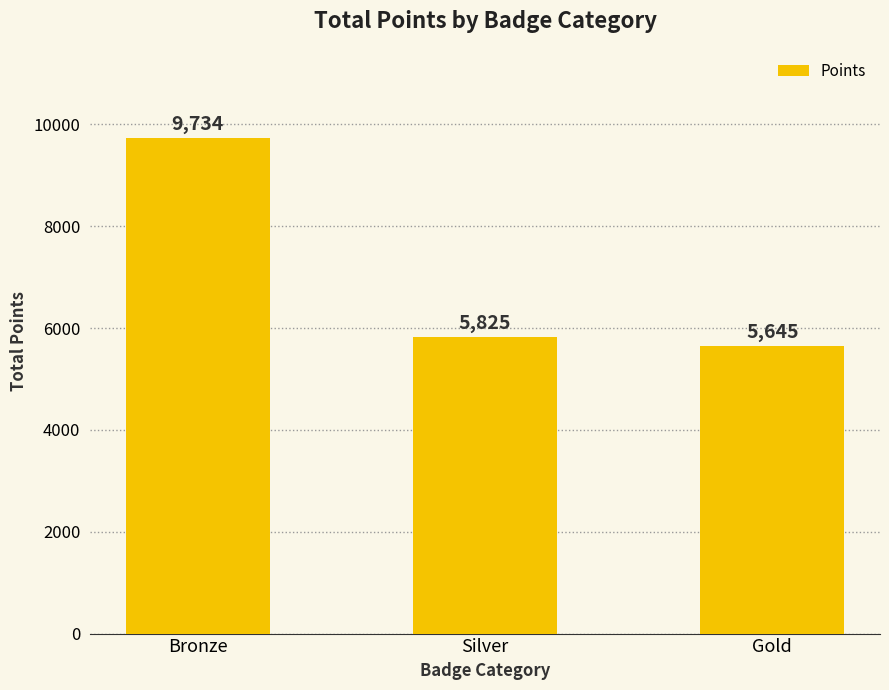

Which has a higher value, Gold or Silver?

Silver